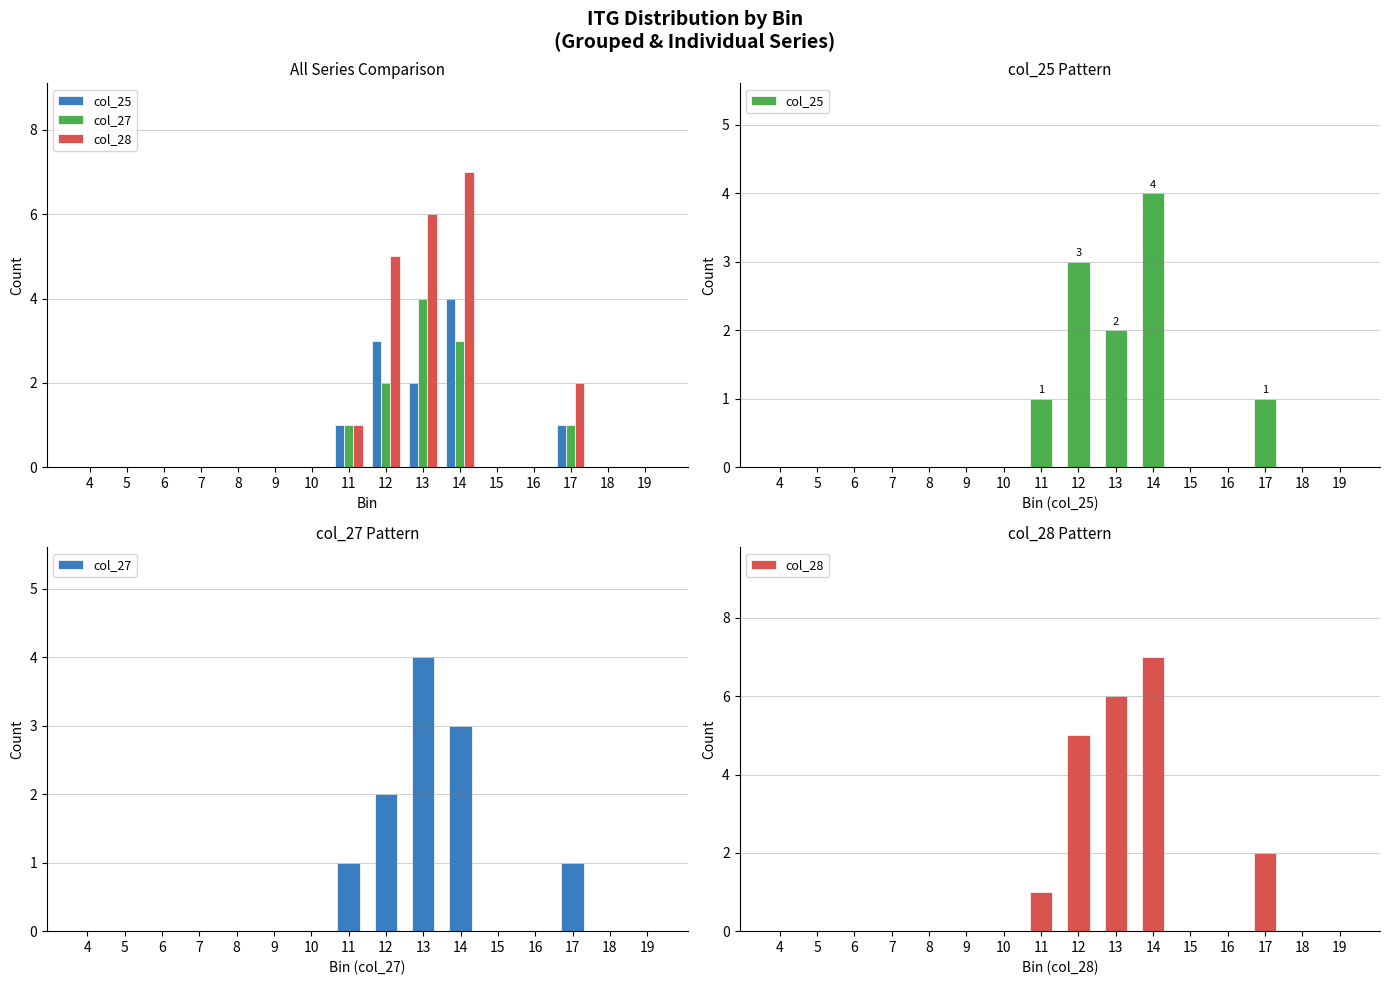

Rank the categories by col_27 value from lowest to highest.

4, 5, 6, 7, 8, 9, 10, 15, 16, 18, 19, 11, 17, 12, 14, 13